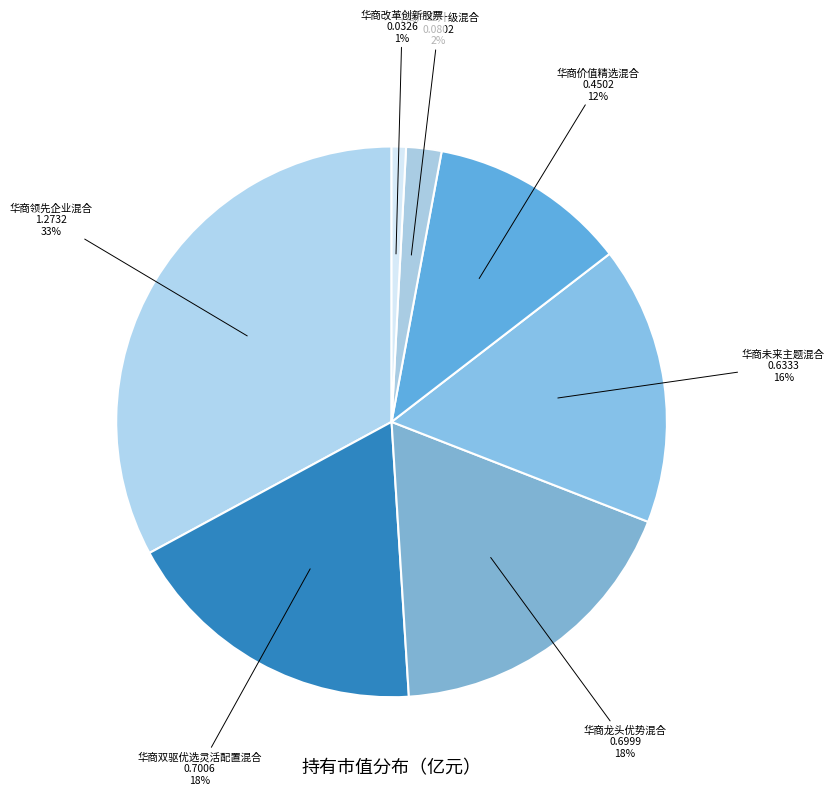

Combined, do 华商价值精选混合 and 华商产业升级混合 account for over 50%?

No